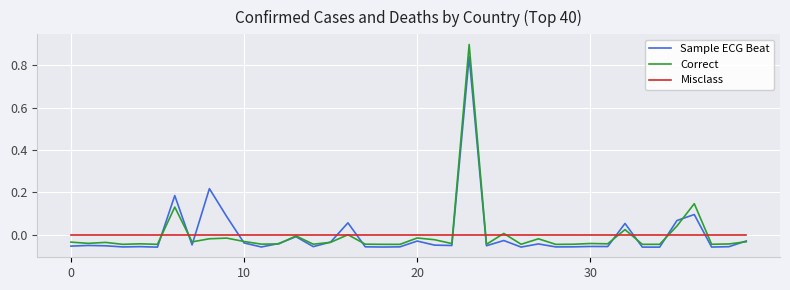

Rank the series by their maximum value, from highest to lowest.

Correct, Sample ECG Beat, Misclass